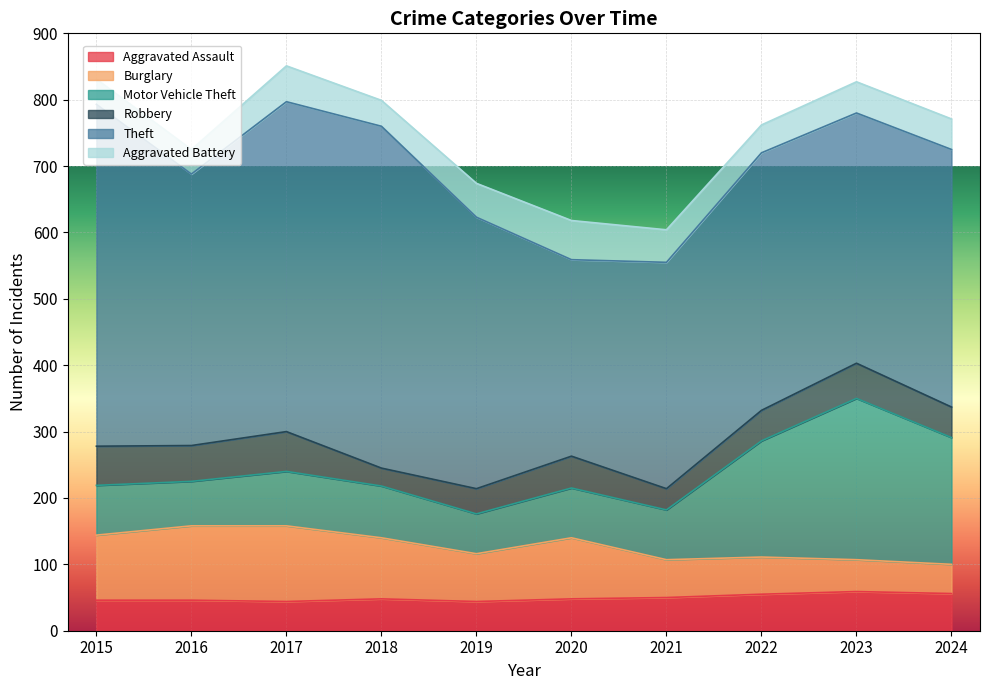

What is the average value of the Robbery series?

46